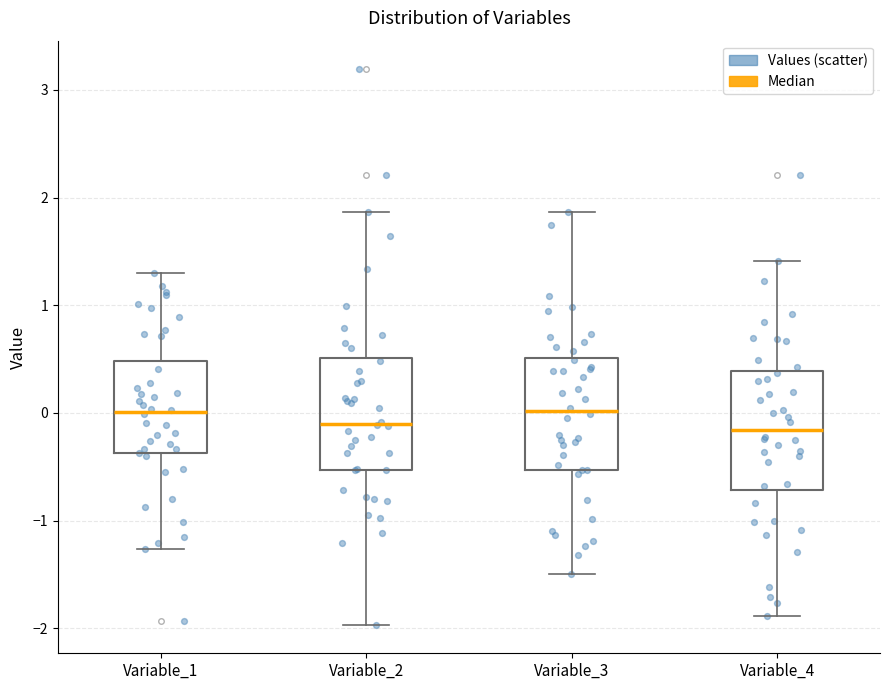

Reading left to right, read every box against the y-axis: the position of its median line, the range the box covers, and the ends of its whiskers. The values are not printed on the chart, so give them approximately, as read against the axis.

Variable_1: median 0.0, box -0.4 to 0.5, whiskers -1.3 to 1.3
Variable_2: median -0.1, box -0.5 to 0.5, whiskers -2.0 to 1.9
Variable_3: median 0.0, box -0.5 to 0.5, whiskers -1.5 to 1.9
Variable_4: median -0.2, box -0.7 to 0.4, whiskers -1.9 to 1.4